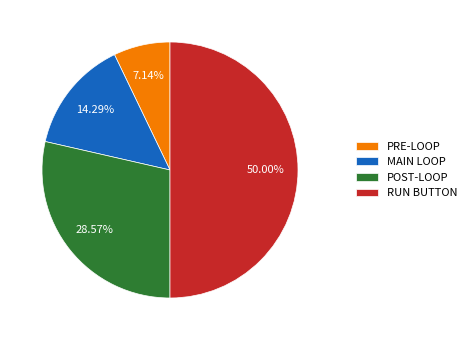

Which slice is the largest?

RUN BUTTON